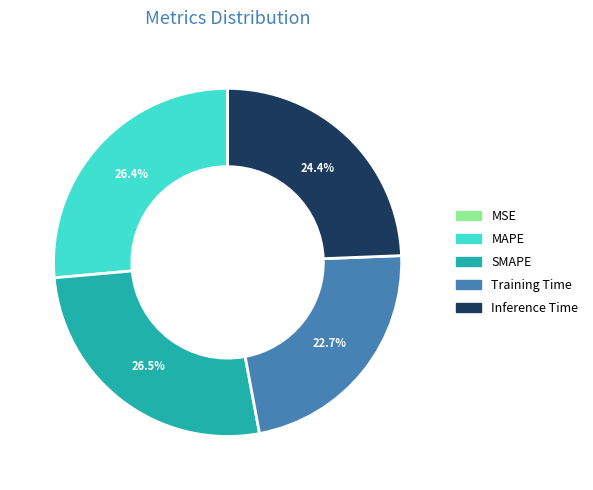

Is there any slice that represents more than half of the pie?

No